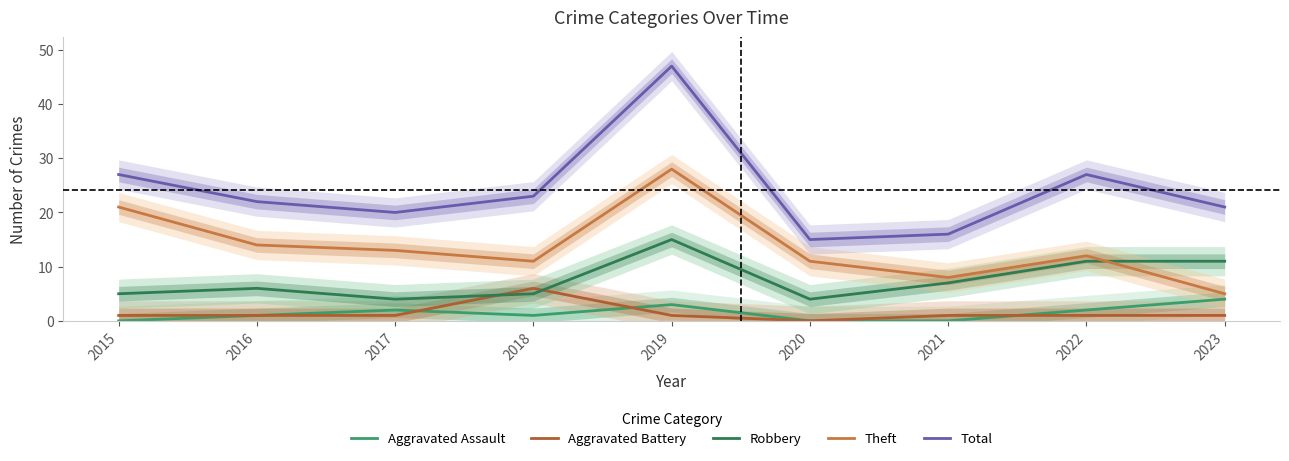

How many values in the Aggravated Battery series exceed 1?

1